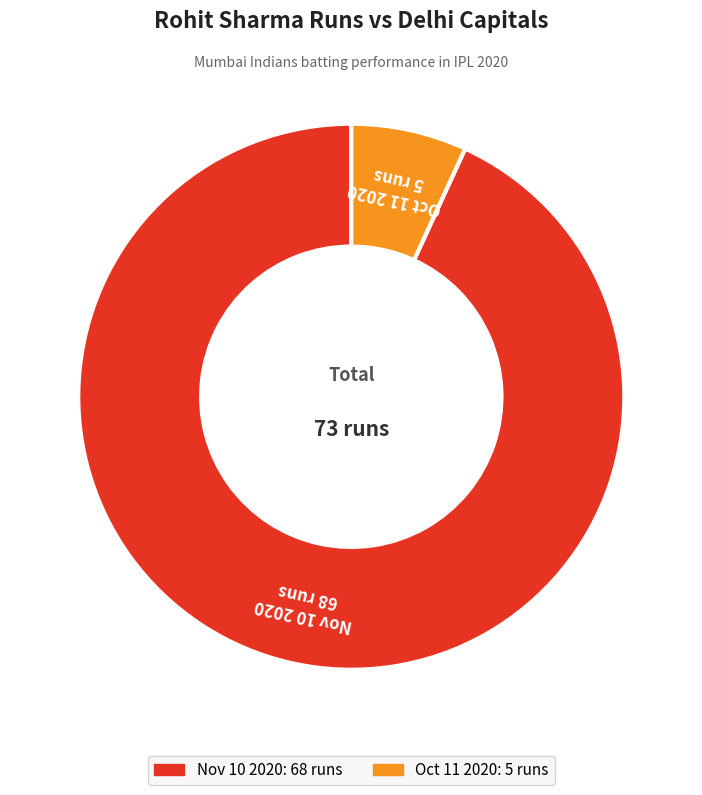

Which has a higher value, Oct 11 2020 or Nov 10 2020?

Nov 10 2020